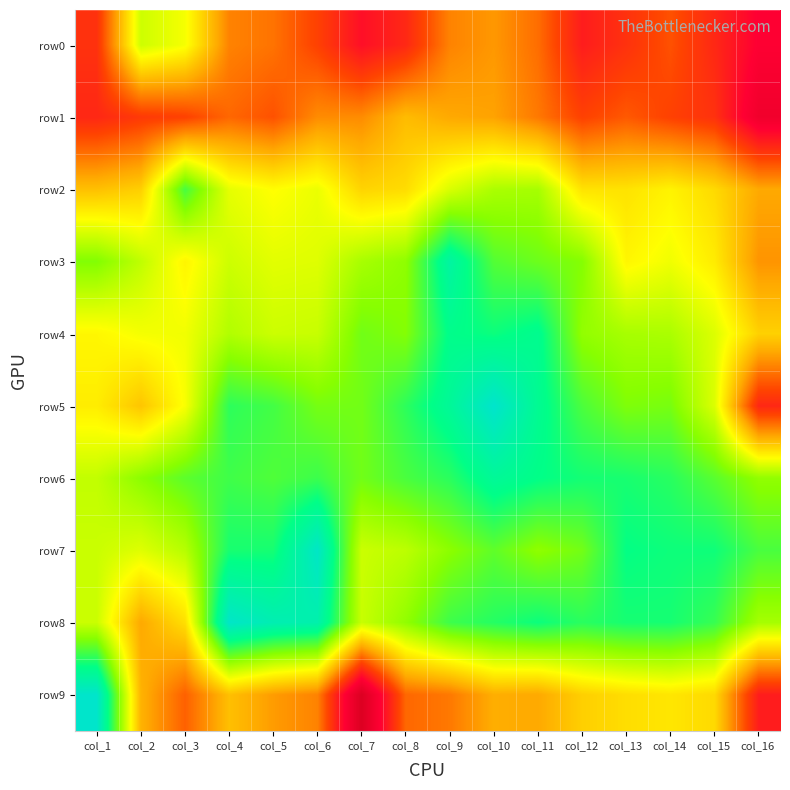

Between col_11 and col_14, which series saw the biggest shift?

row4